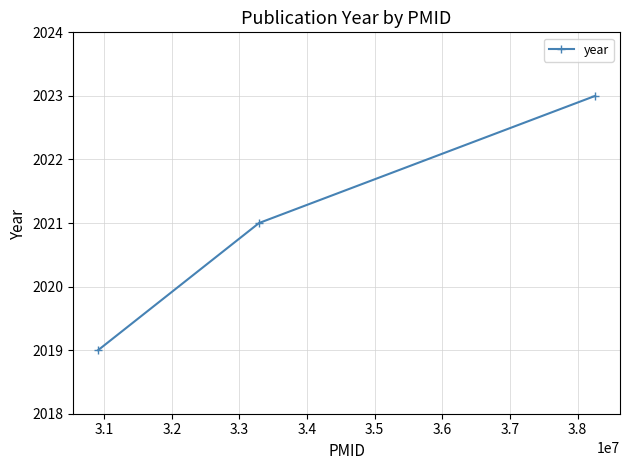

What is the sum of all values?

6063